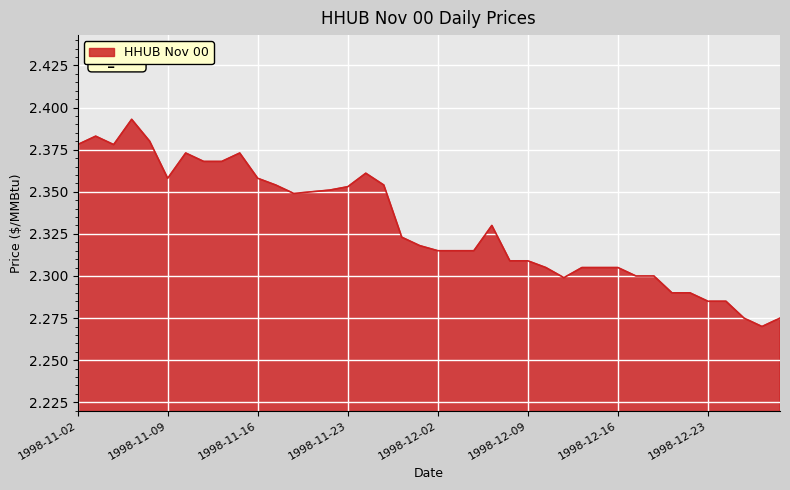

Does the chart display data point markers on the line(s)?

No